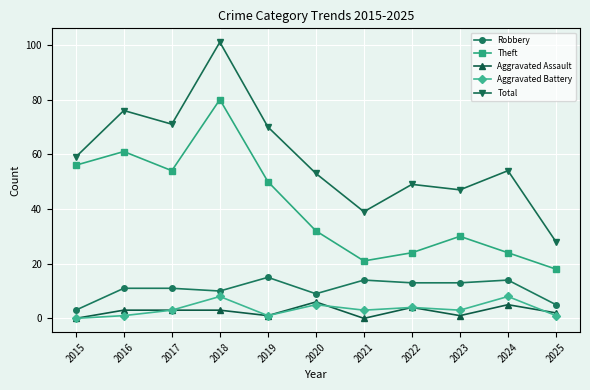

The Robbery series shows 13 at 2022. True or false?

True